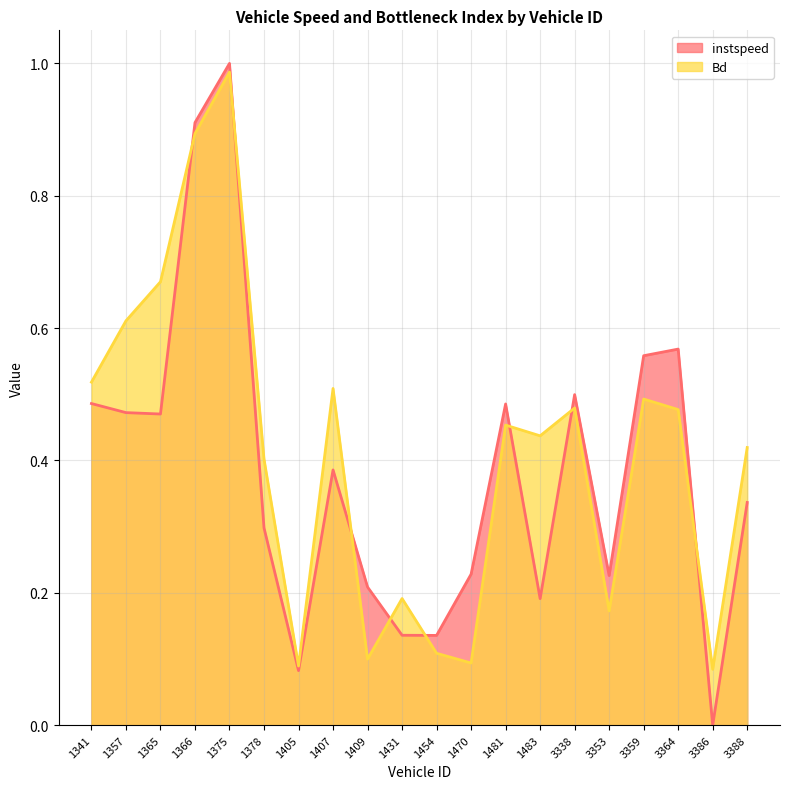

What are all the series names shown in the legend?

instspeed, Bd